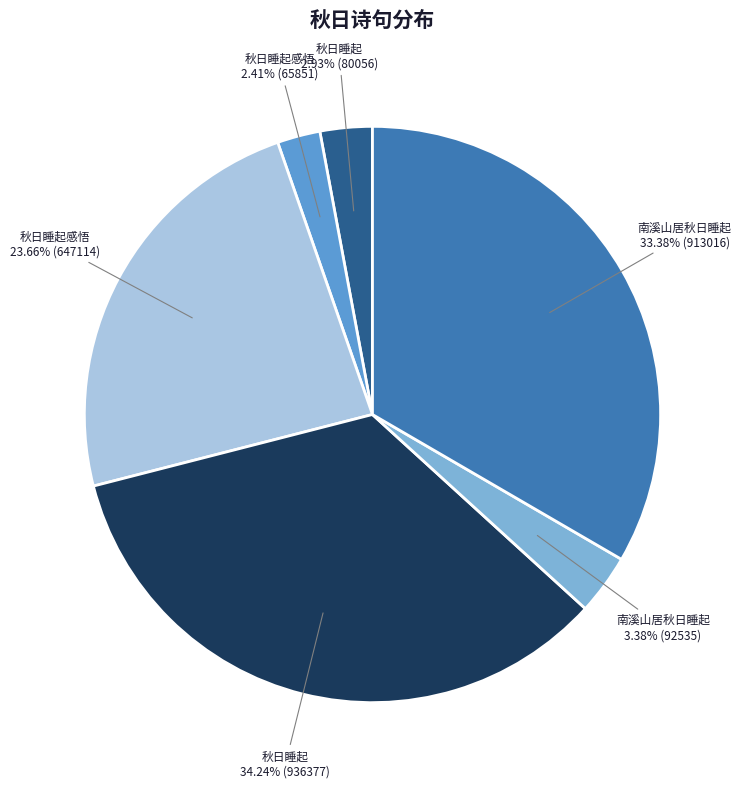

Is there a majority slice in this chart?

No